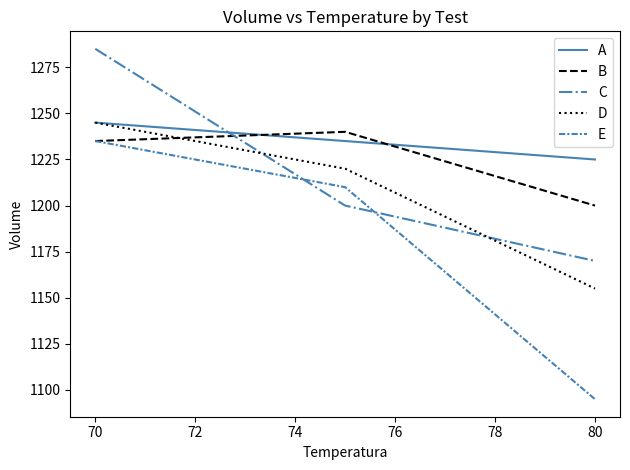

Which series has the largest total across all categories?

A